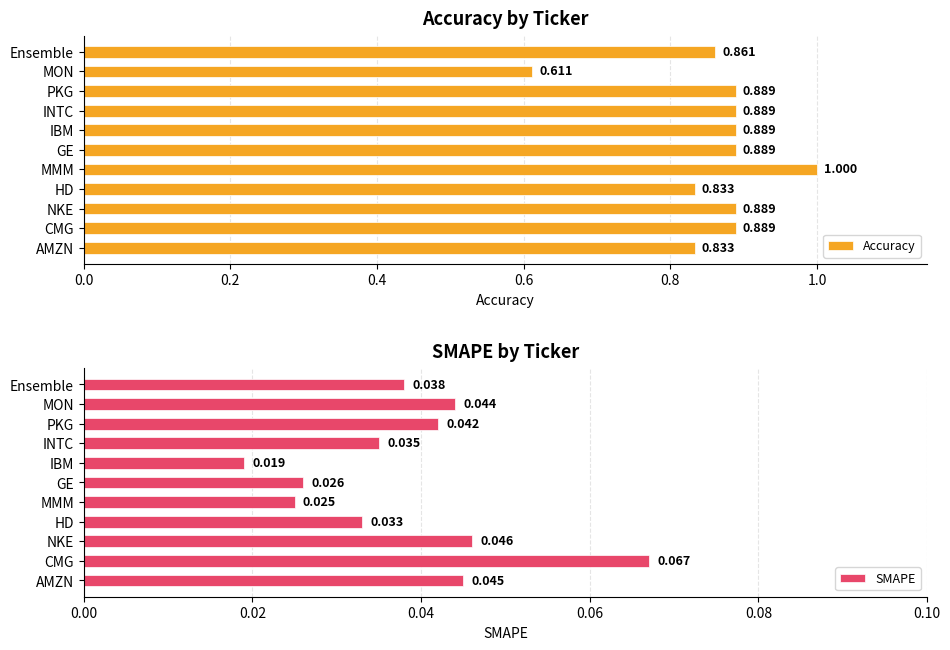

What is the sum of all SMAPE values?

0.4